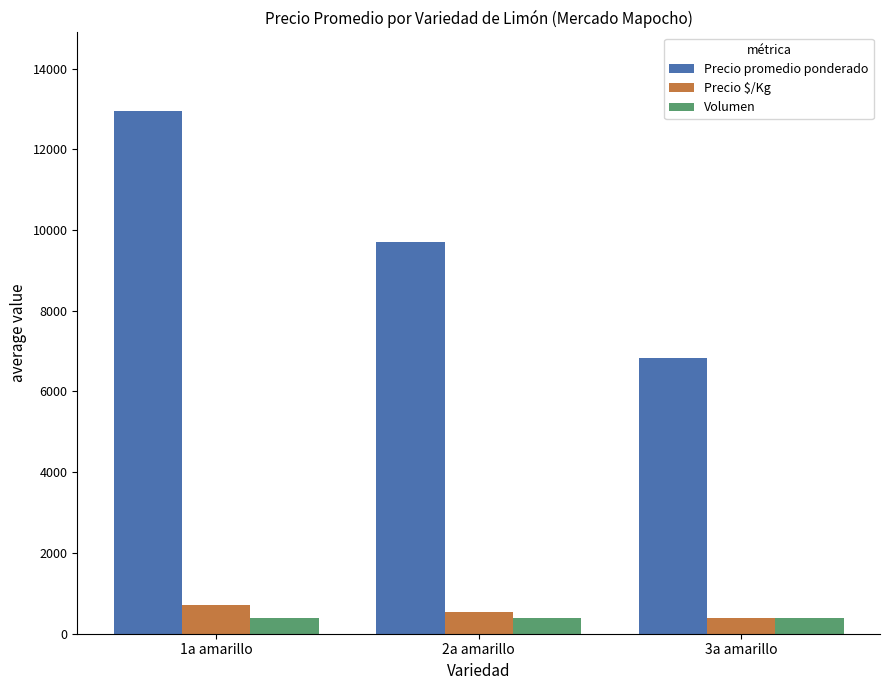

At which category is the sum across all series the highest?

1a amarillo